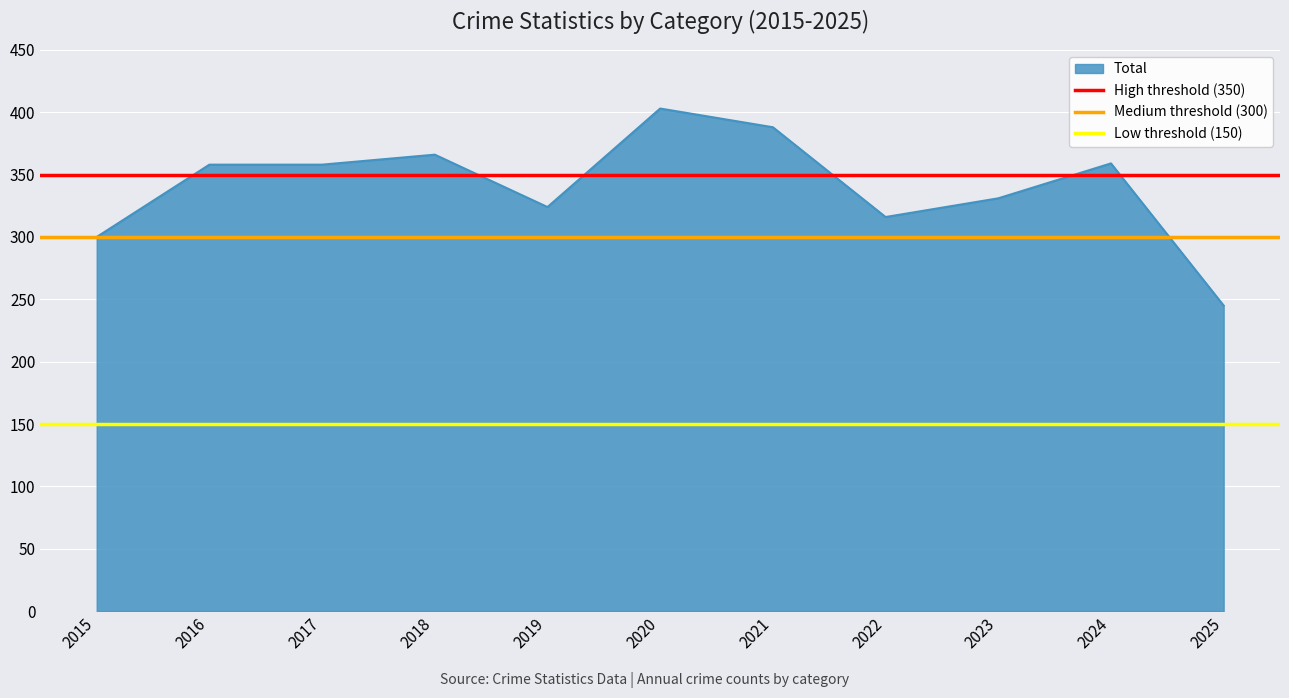

What is the value of the High threshold (350) point at the 2nd from the left?

350